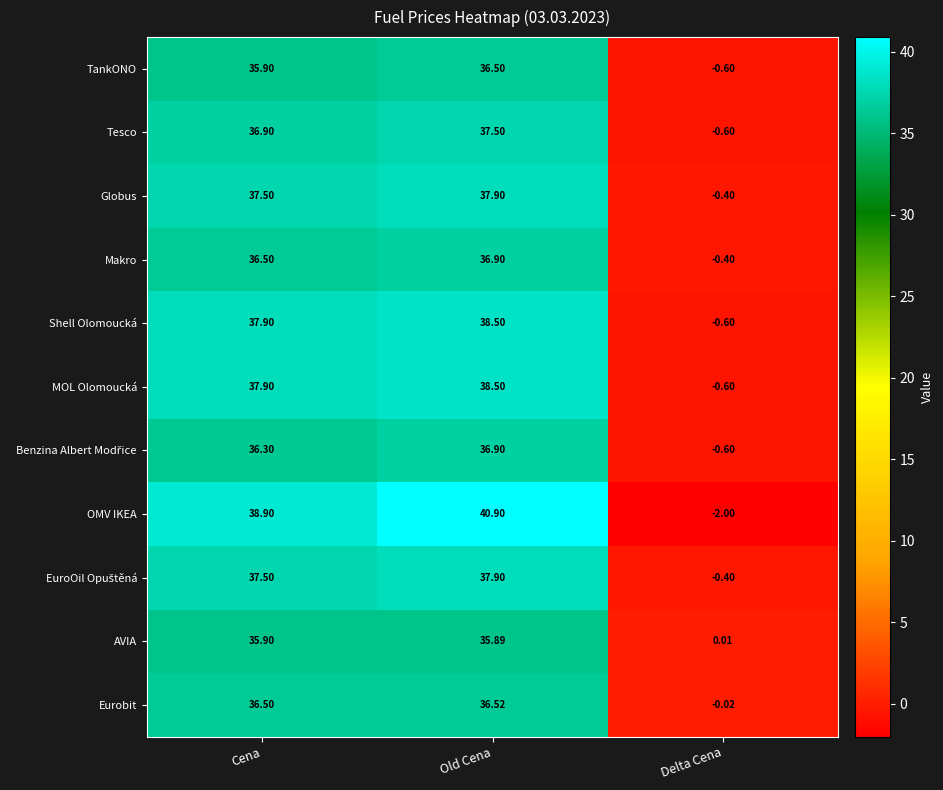

List the labels in order of MOL Olomoucká value, largest first.

Old Cena, Cena, Delta Cena